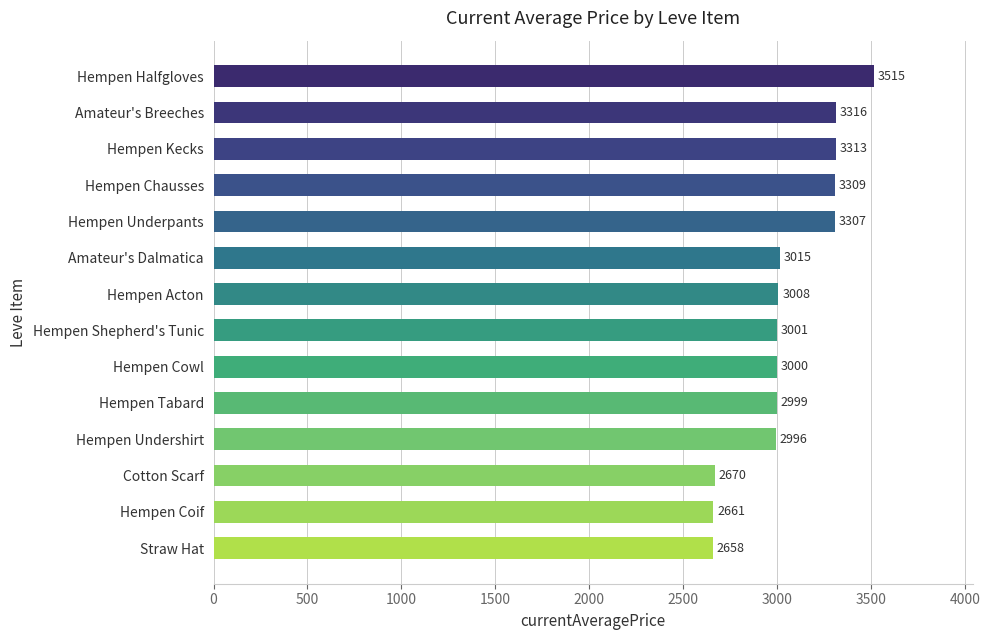

What is the sum of all values?

42768